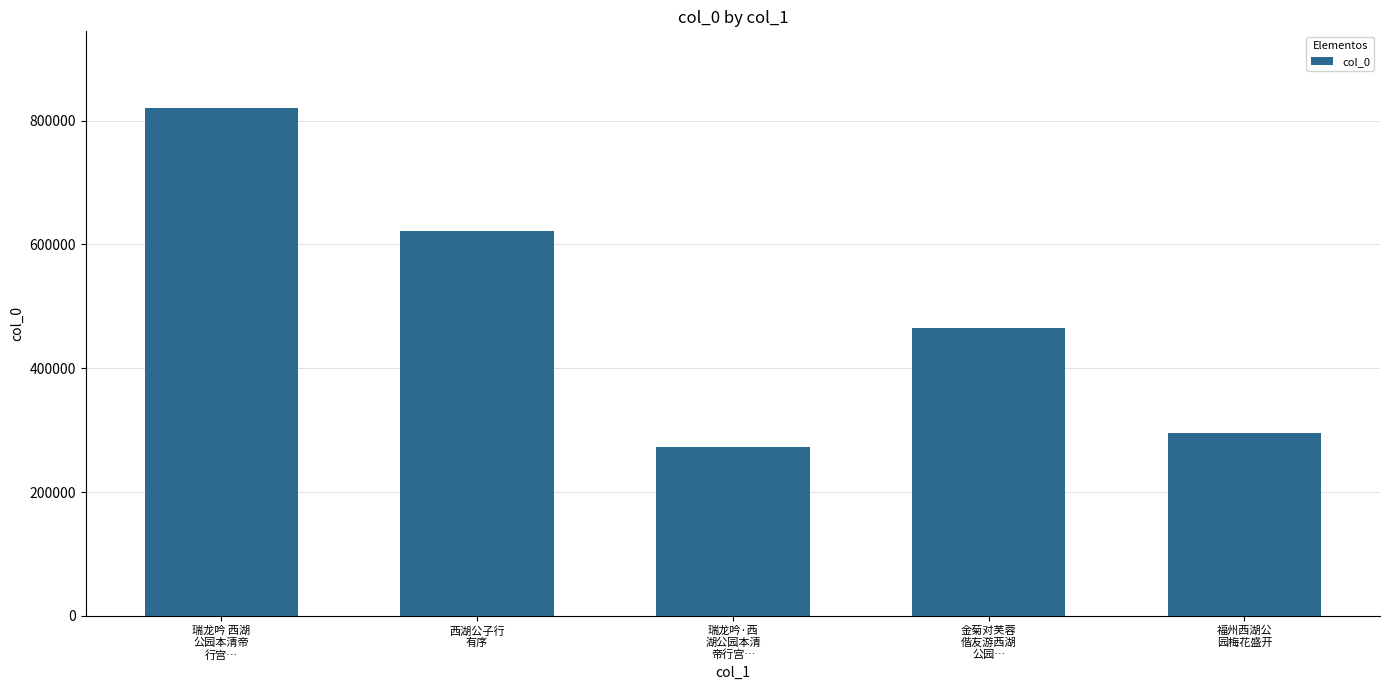

What is the smallest value displayed?

273662